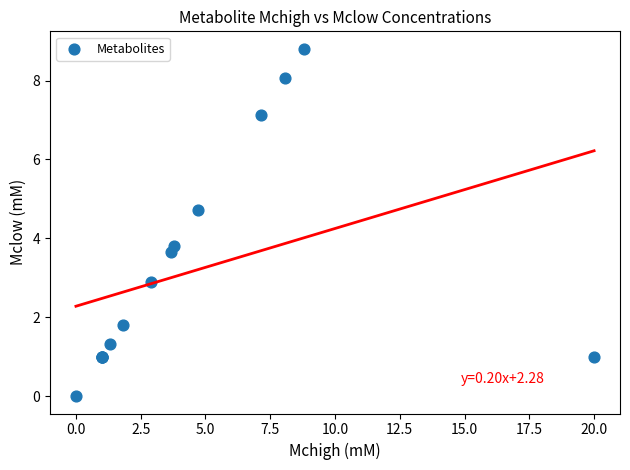

What Y value in the scatter plot is closest to 4?

3.8